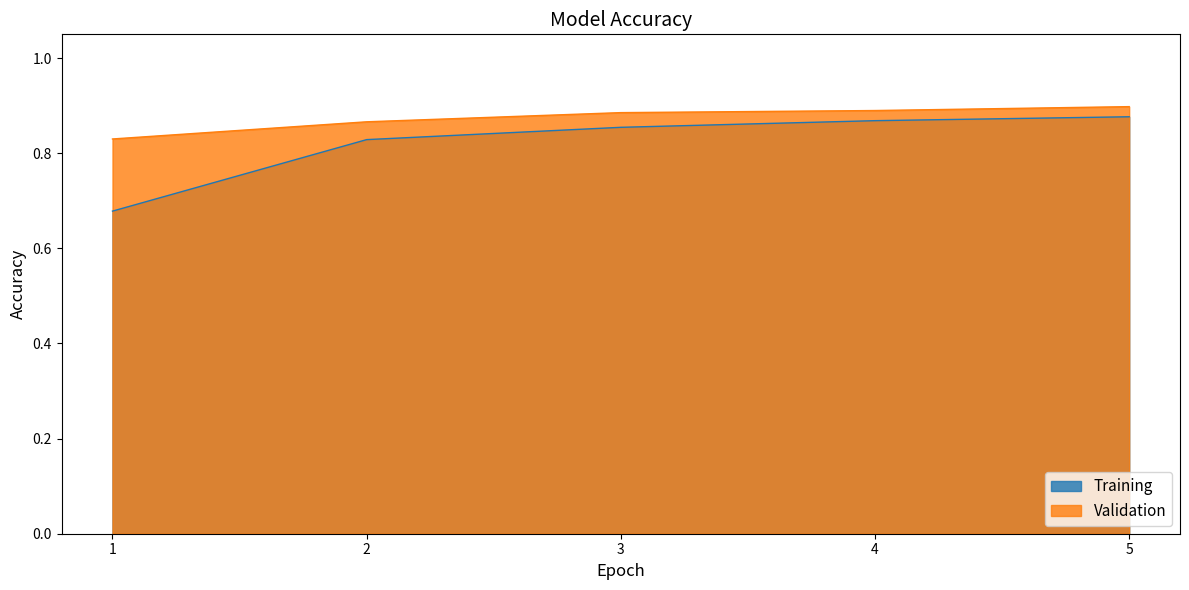

What are all the series names shown in the legend?

Training, Validation